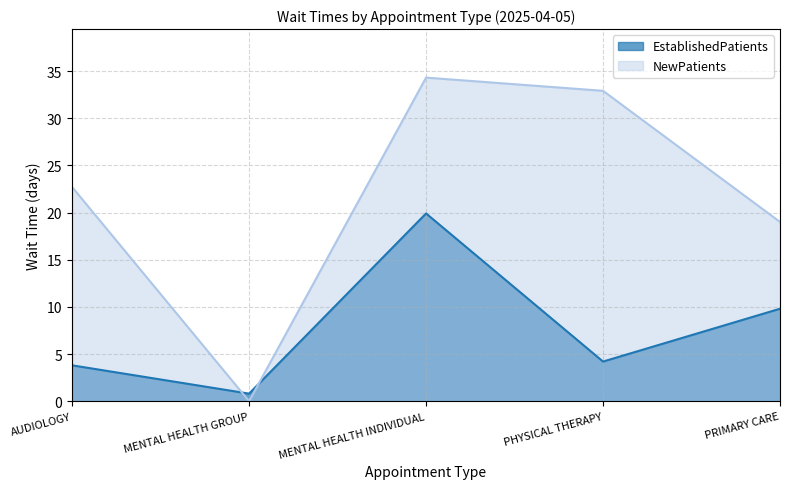

How many lines are shown in the chart?

2